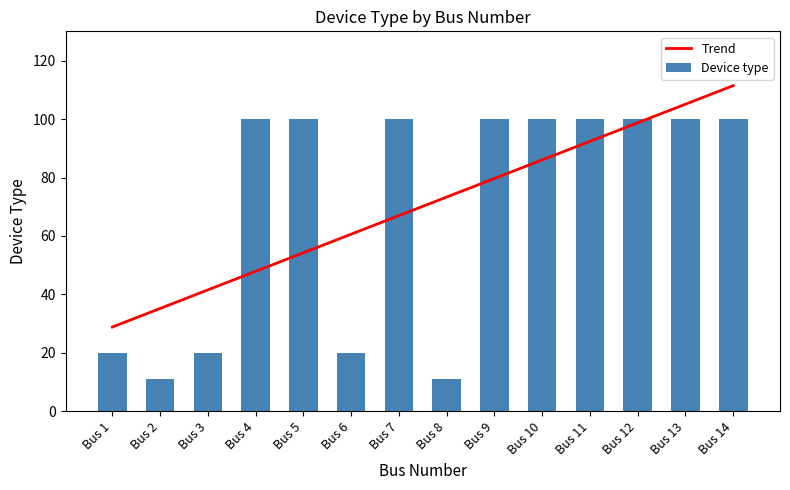

What is the difference between the Trend values at Bus 11 and Bus 14?

19.1